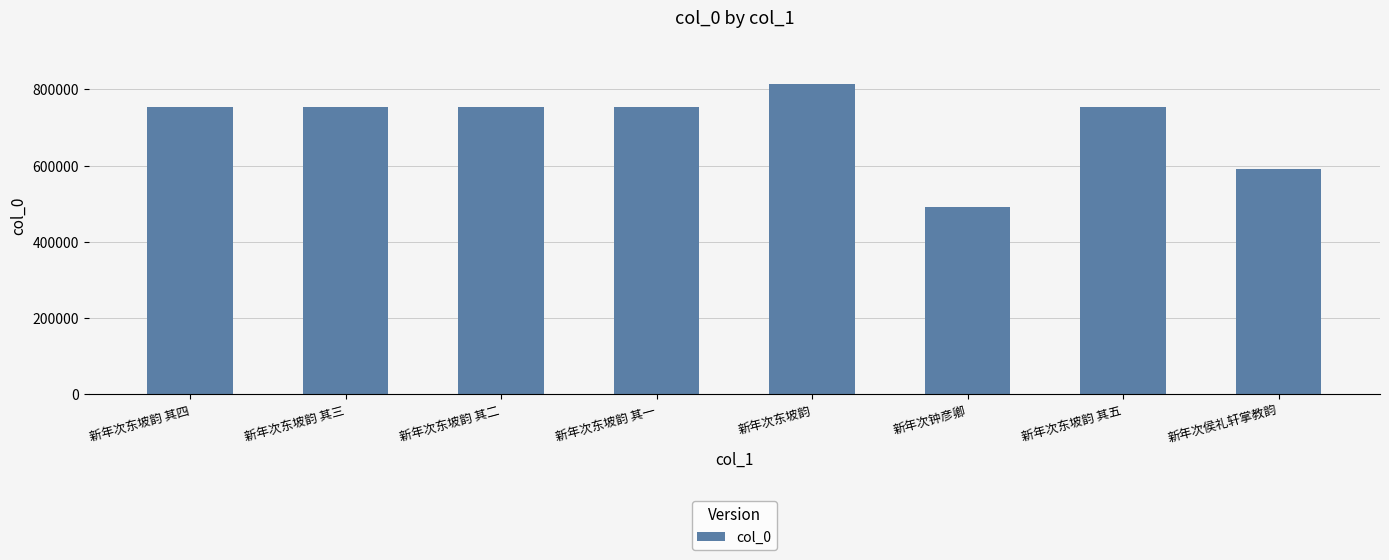

Approximately how many times larger is the value at 新年次东坡韵 其四 compared to 新年次东坡韵 其三?

1.0